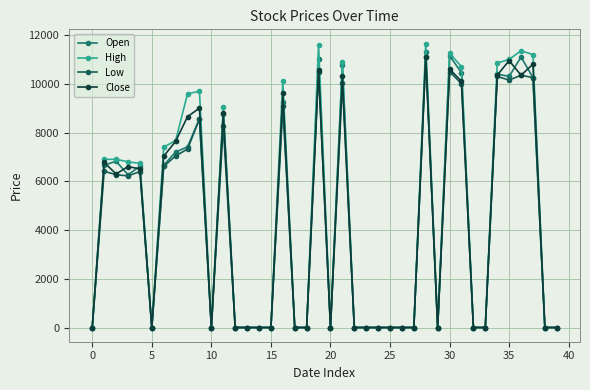

How many lines are shown in the chart?

4